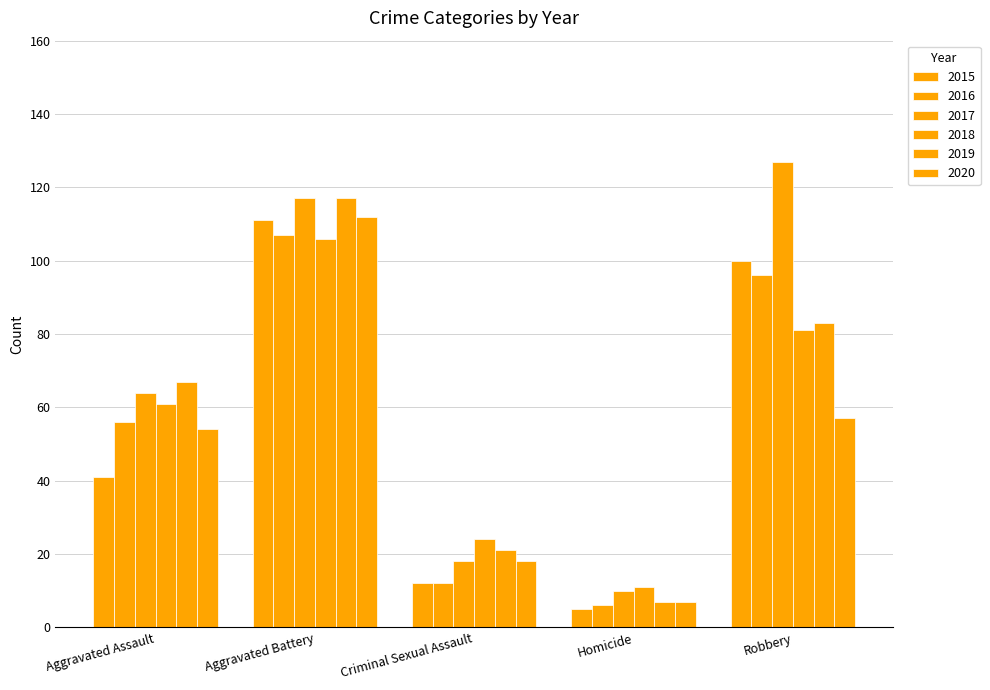

How many bars are there in each group?

6